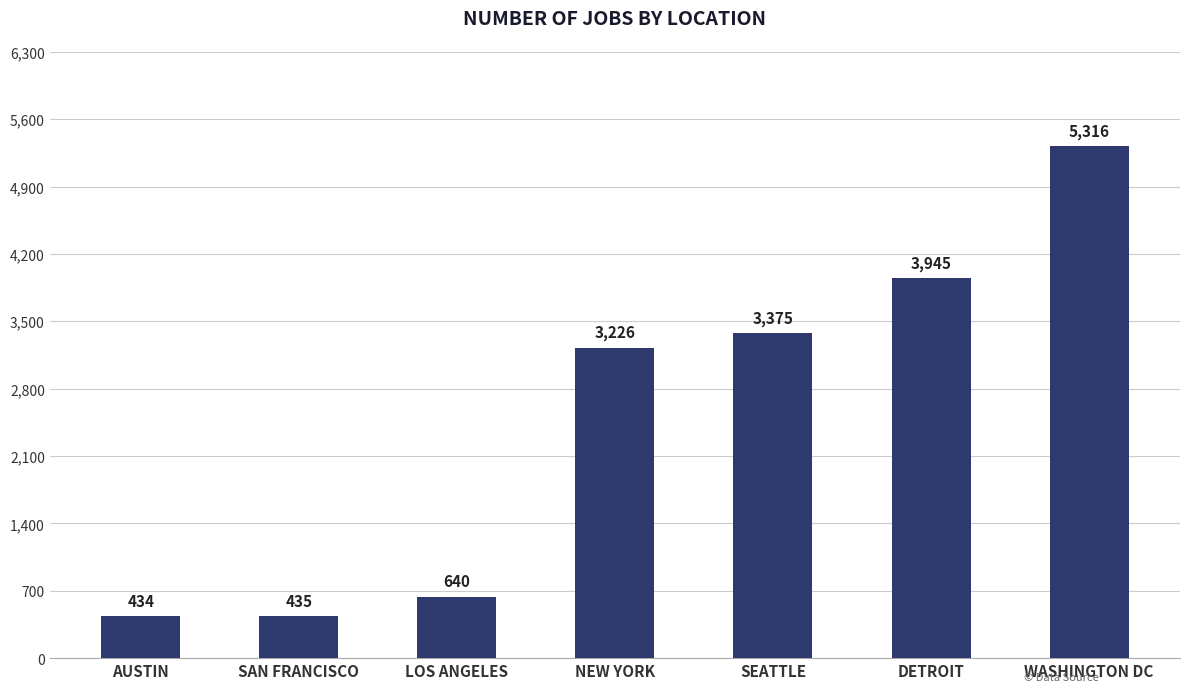

Which has a higher value, NEW YORK or LOS ANGELES?

NEW YORK